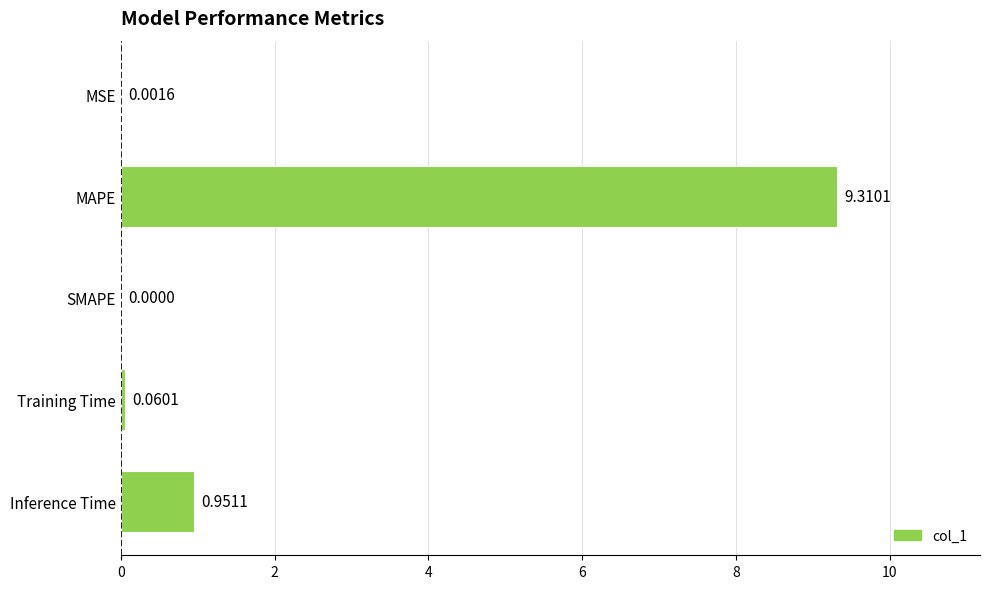

Where is the data nearest to the value 4?

Inference Time